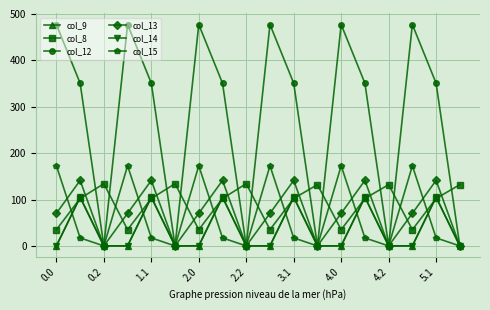

How many intersections are there between col_12 and col_8?

11